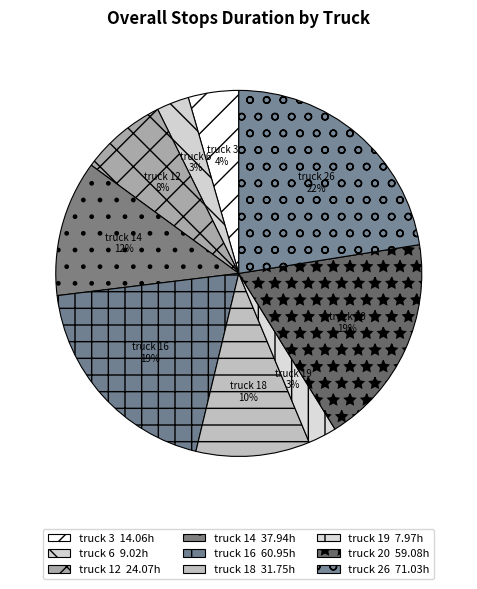

To the nearest percent, what is the difference between the truck 18 and truck 20 slice percentages?

9%